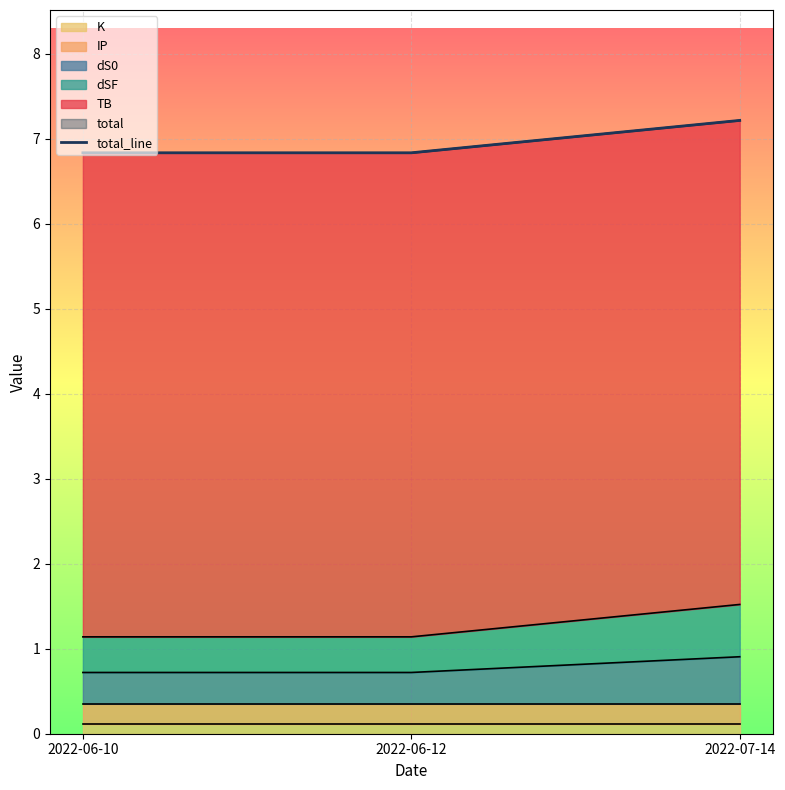

What is the minimum value shown in the chart?

6.8